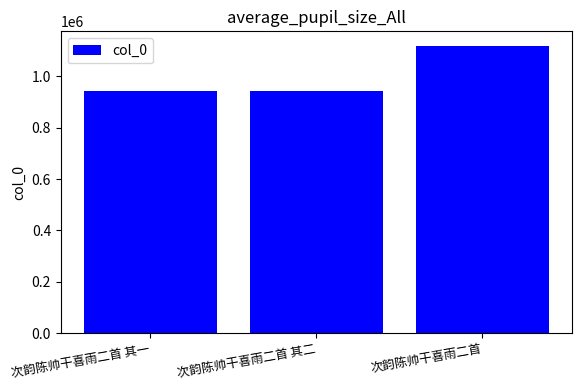

True or false: the data shows 1368814 at 次韵陈帅干喜雨二首 其二.

False